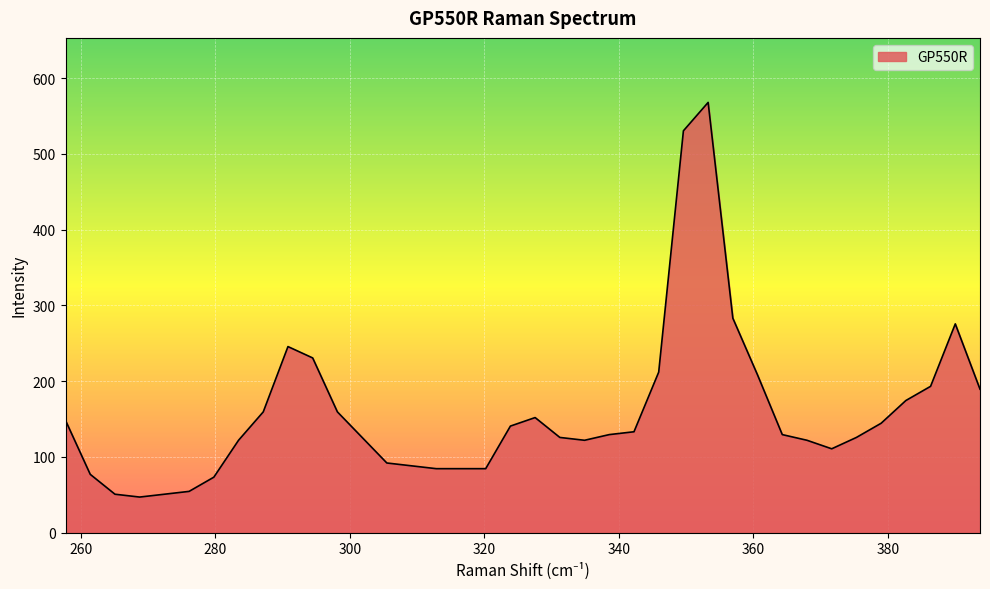

How many values are below 129?

18